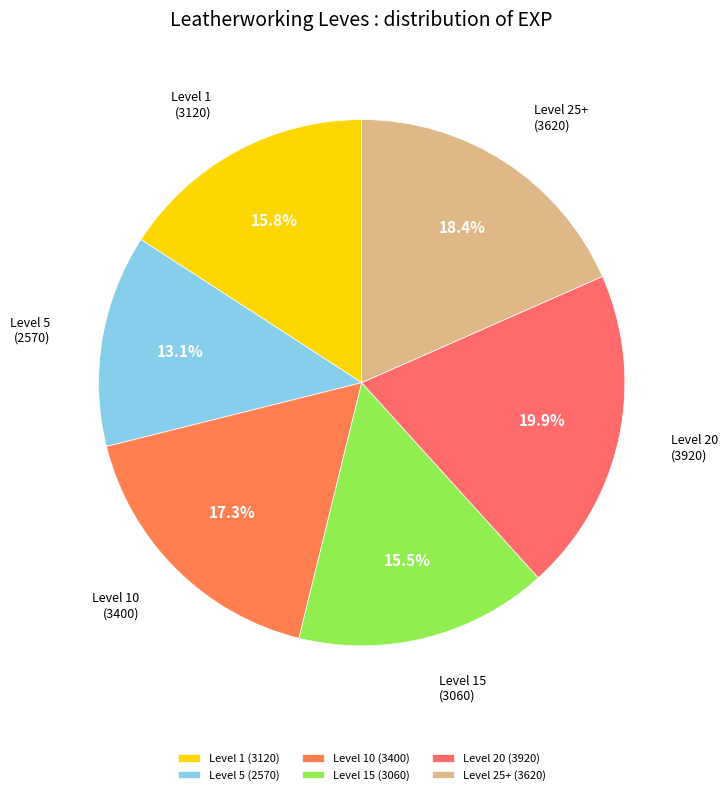

Which has a higher value, Level 15 or Level 5?

Level 15